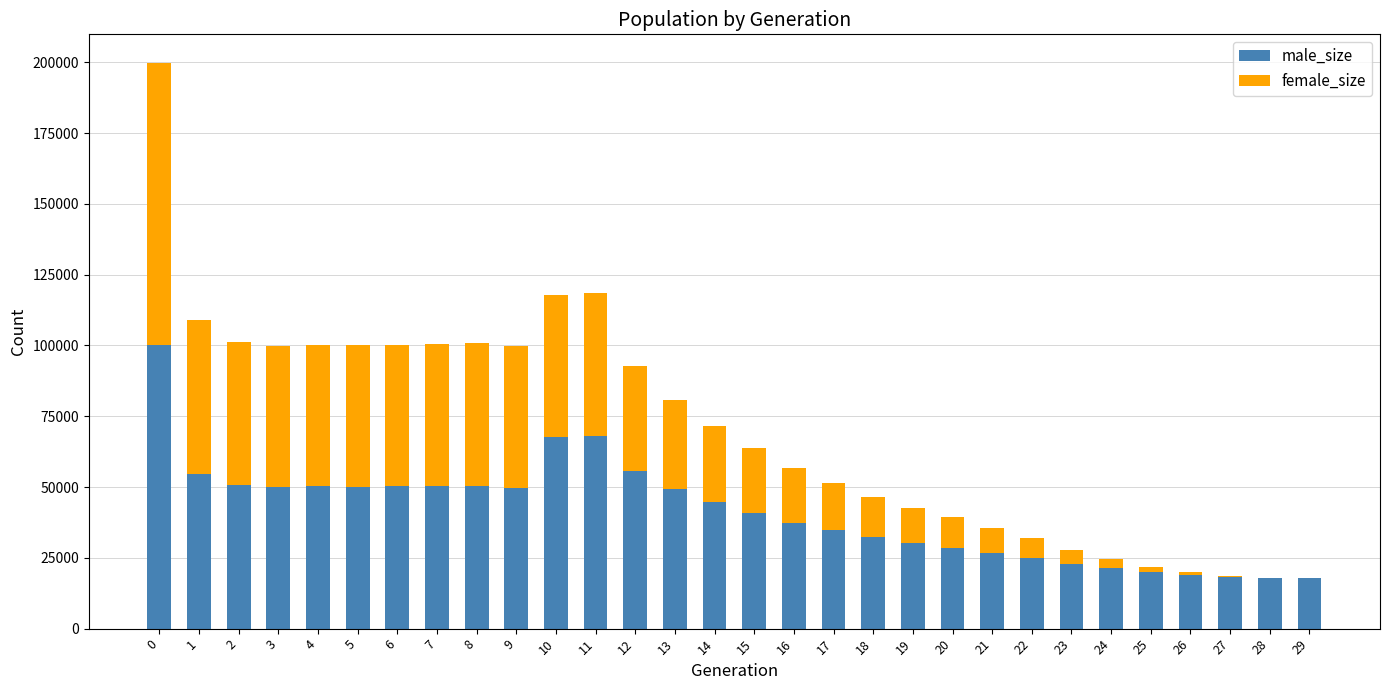

How many series are shown in this chart?

2